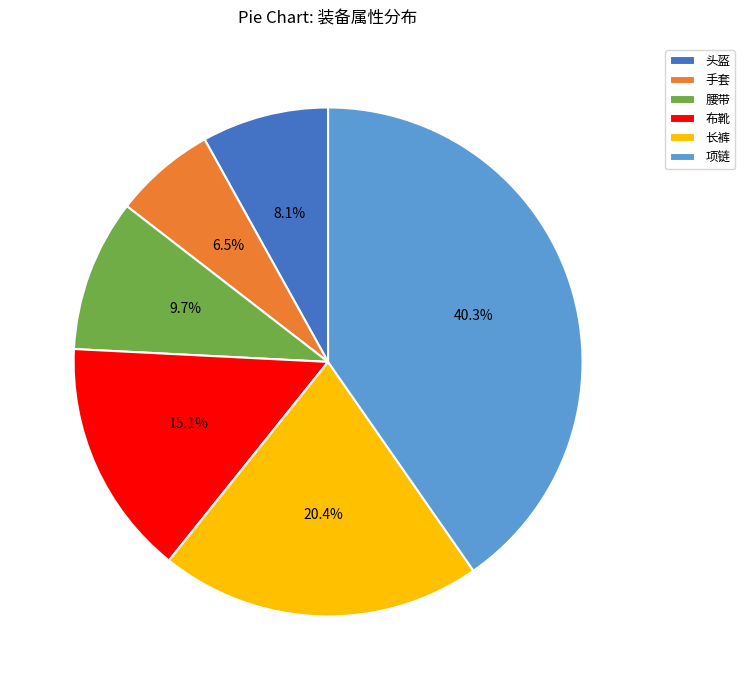

Combined, what portion of the pie is 长裤 and 头盔?

28.5%